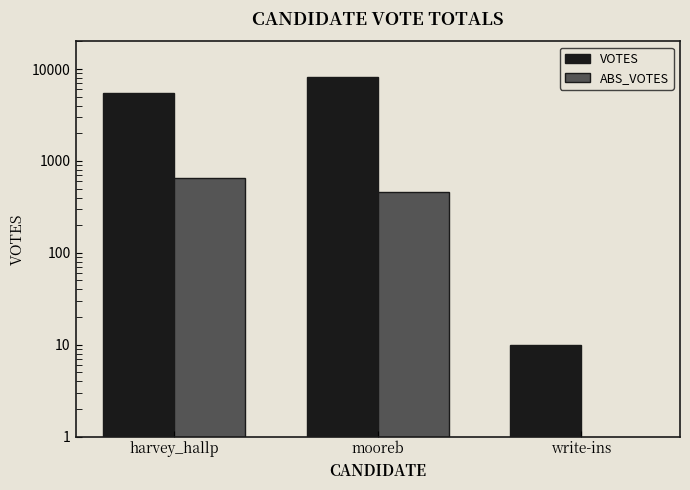

How many groups of bars are there?

3